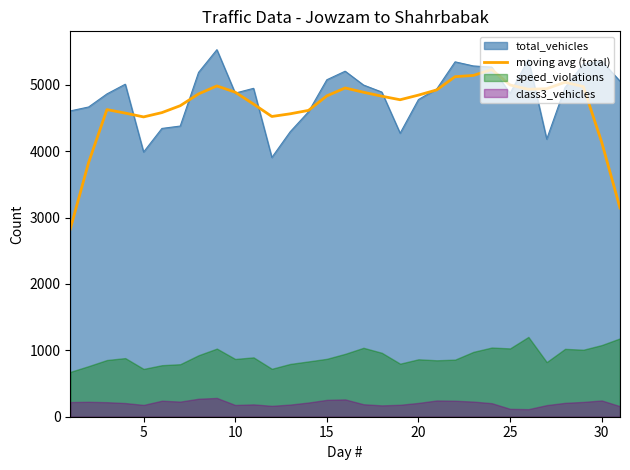

What is the highest value of the moving avg (total) series?

5229.2